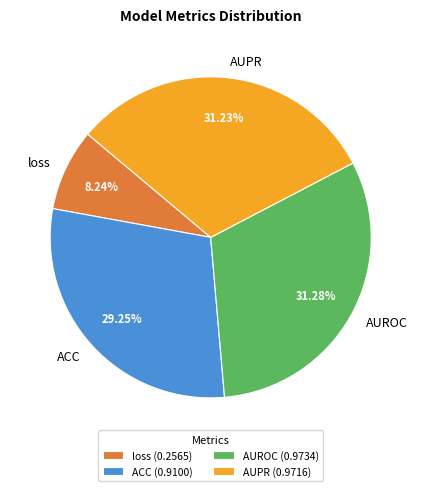

Is there a majority slice in this chart?

No